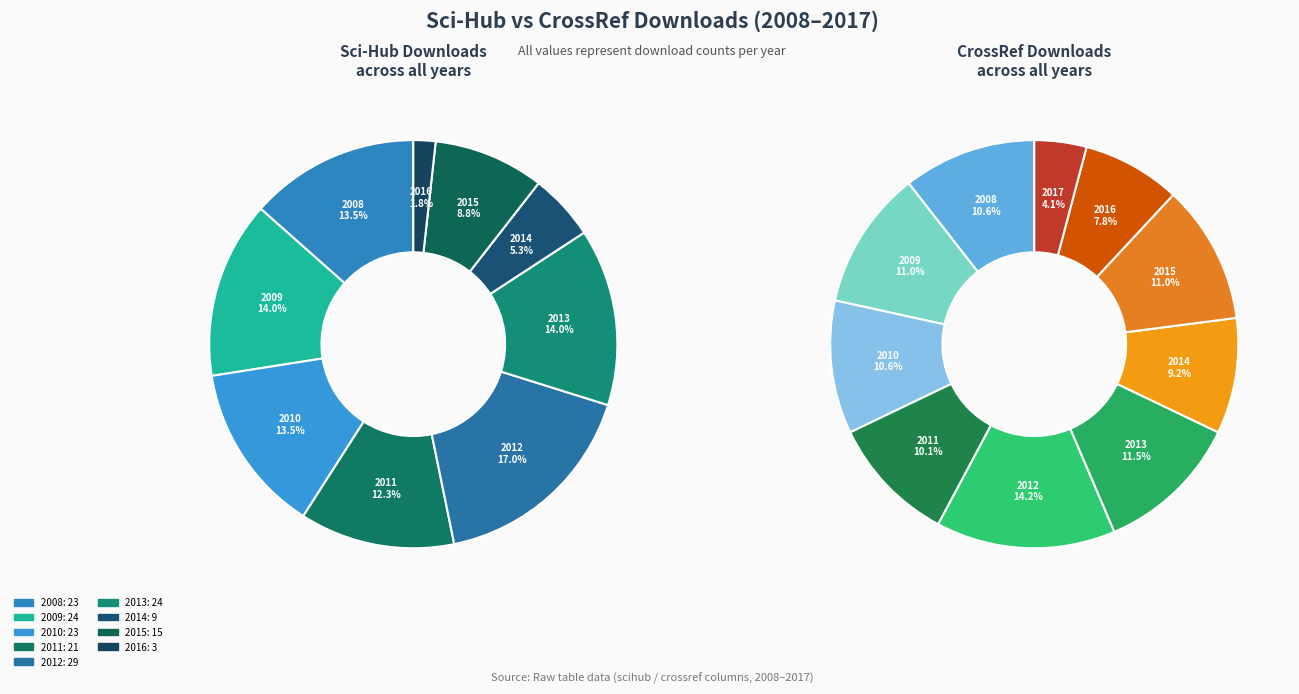

What is the smallest slice in the pie chart?

2017